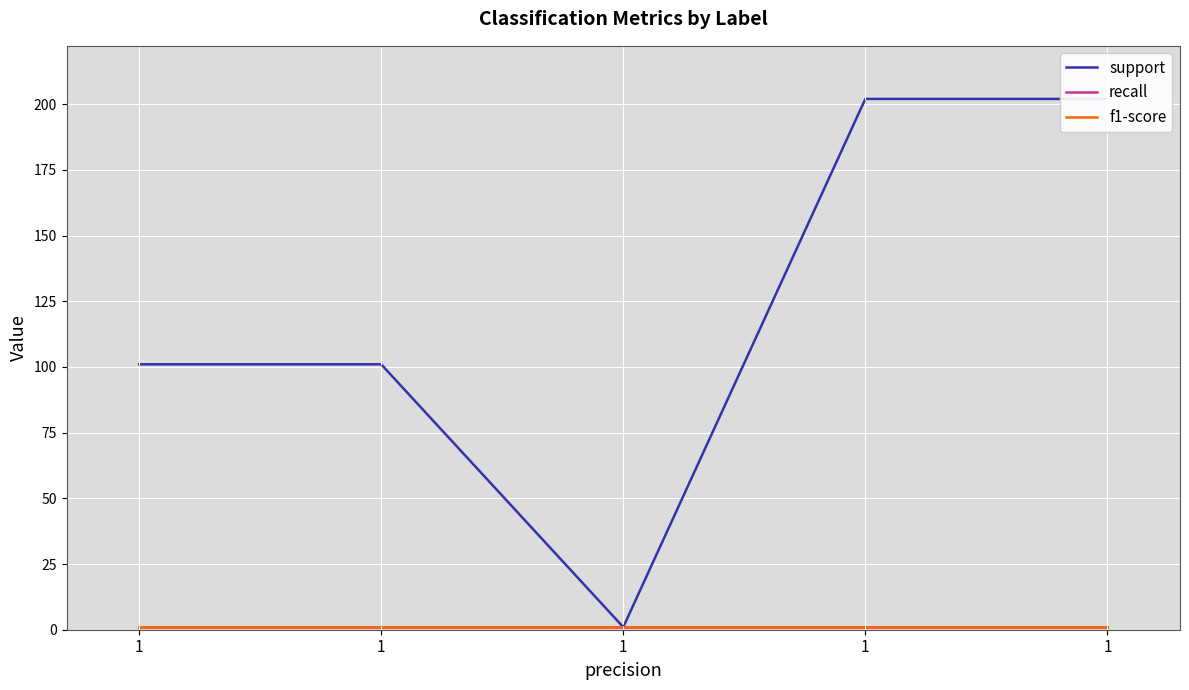

At how many categories does at least one series exceed 39?

4